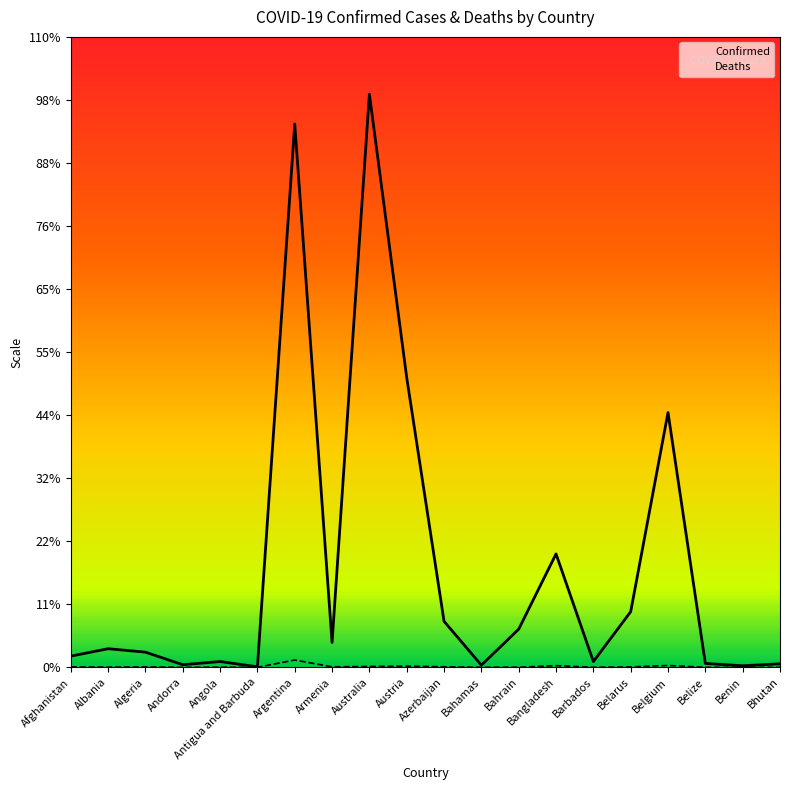

How many lines are shown in the chart?

2